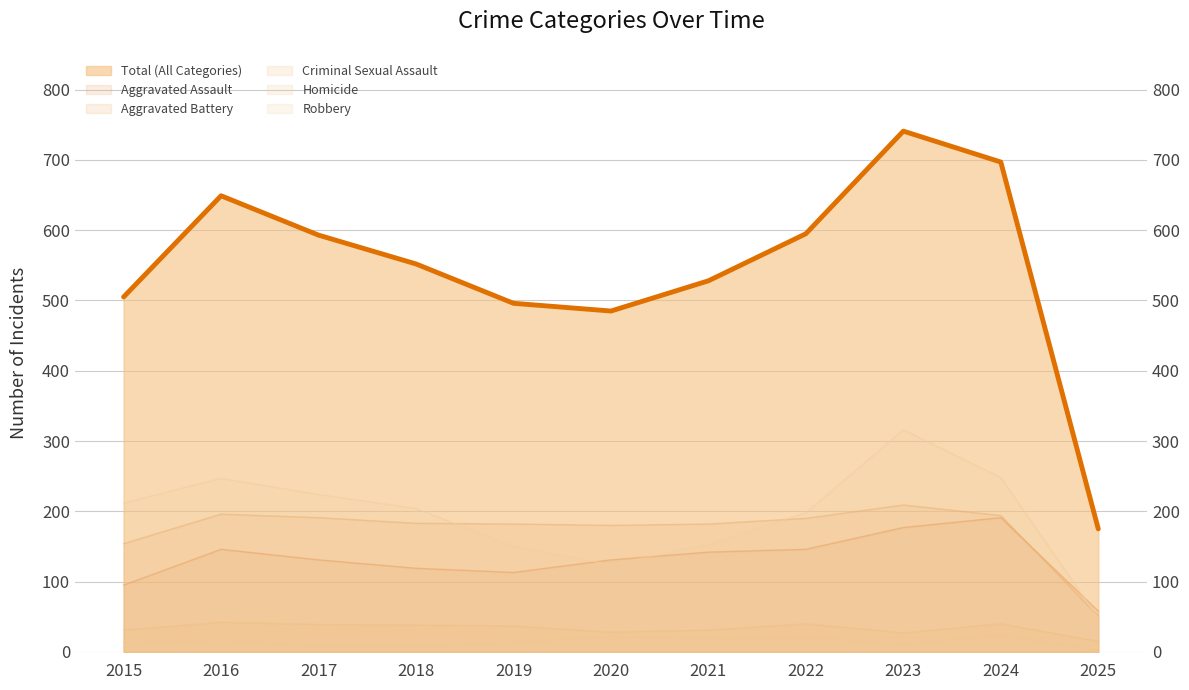

What is the difference between the maximum and minimum values in the Aggravated Assault series?

133